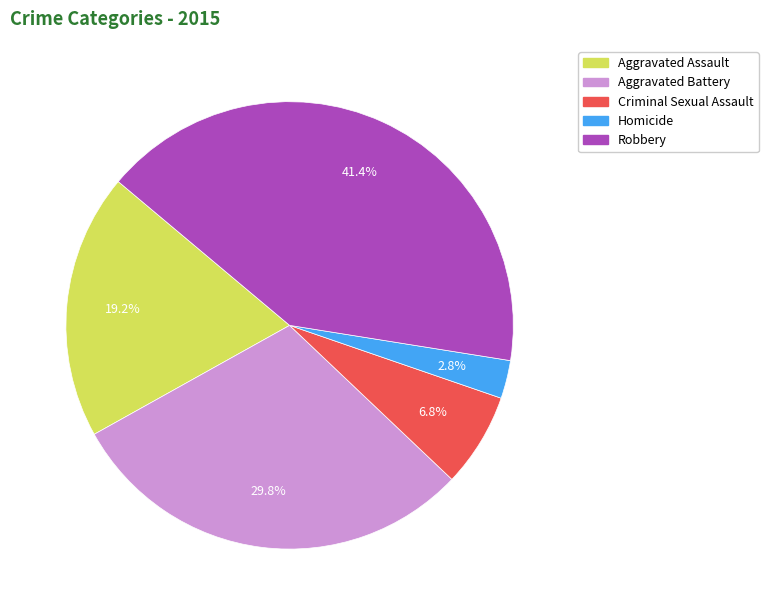

How many segments does this pie chart have?

5